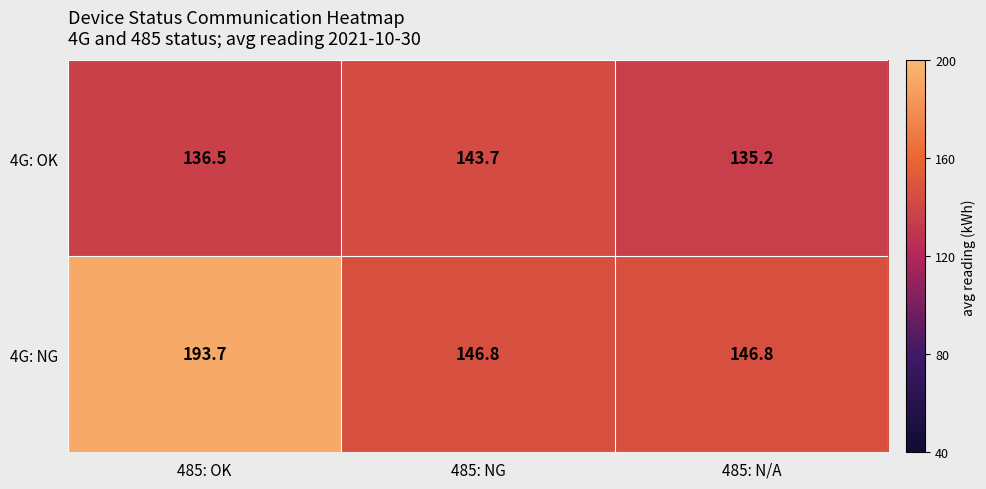

What is the greatest value displayed?

193.7